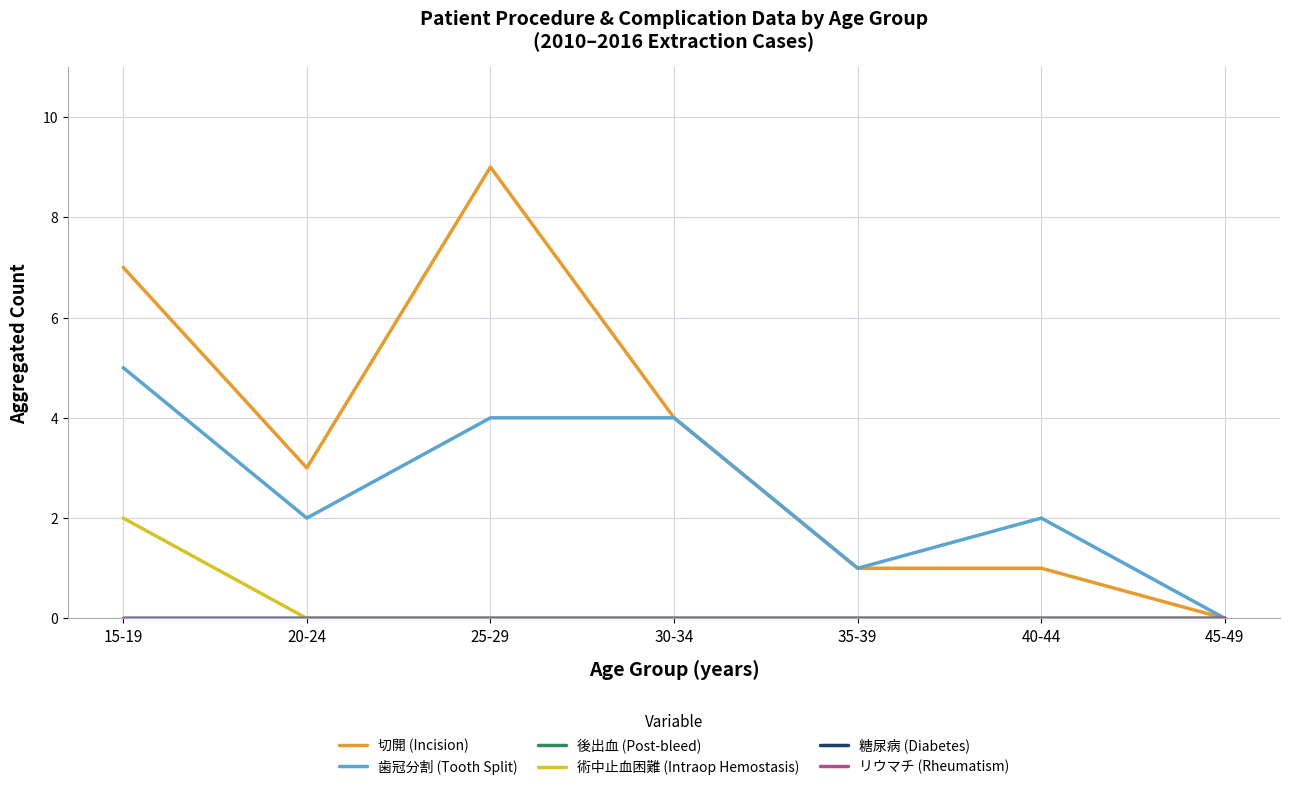

True or false: 糖尿病 (Diabetes) has more than 2 points higher than both neighbors.

False